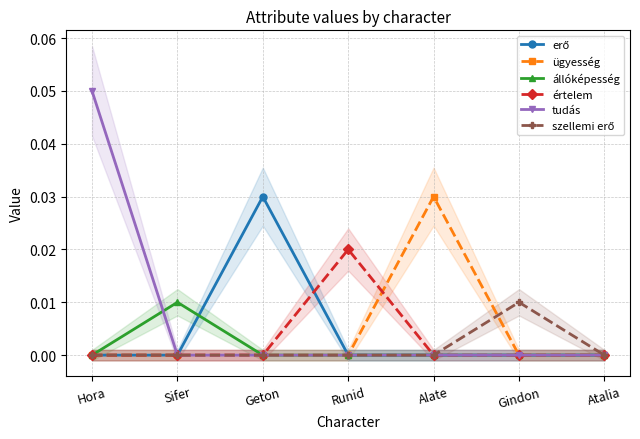

True or false: értelem and szellemi erő intersect in this chart.

False